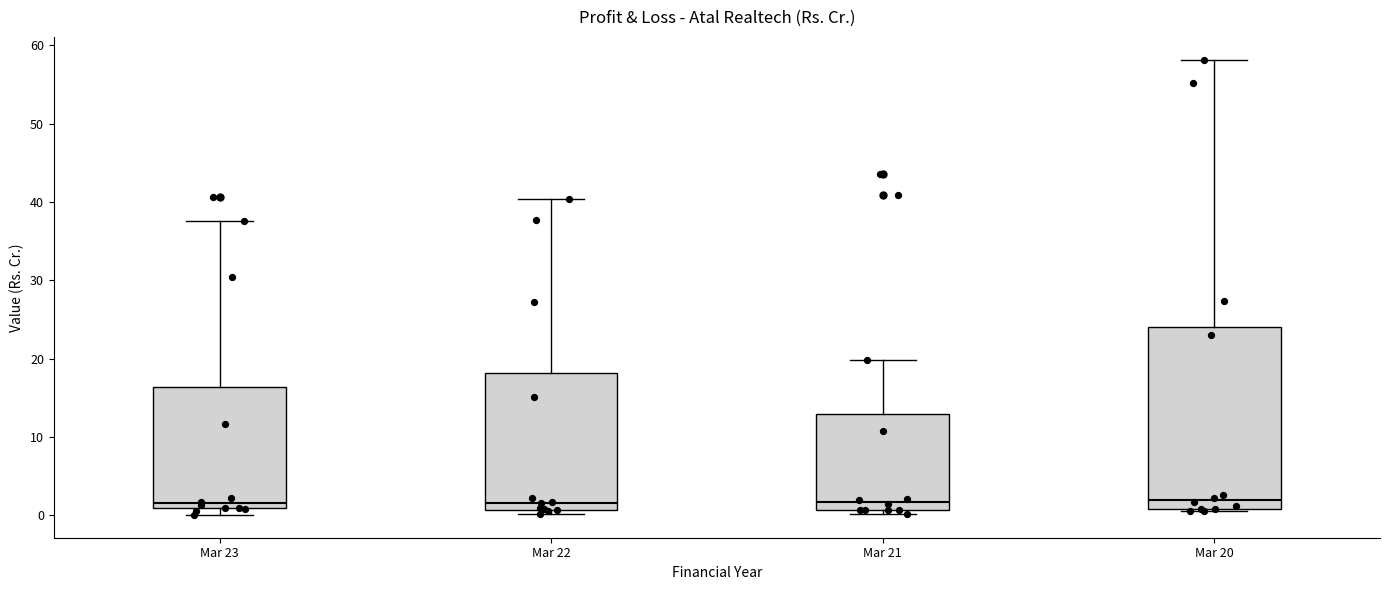

Reading left to right, read every box against the y-axis: the position of its median line, the range the box covers, and the ends of its whiskers. The values are not printed on the chart, so give them approximately, as read against the axis.

Mar 23: median 2, box 1 to 16, whiskers 0 to 38
Mar 22: median 2, box 1 to 18, whiskers 0 to 40
Mar 21: median 2, box 1 to 13, whiskers 0 to 20
Mar 20: median 2, box 1 to 24, whiskers 1 (just below the box's lower edge) to 58